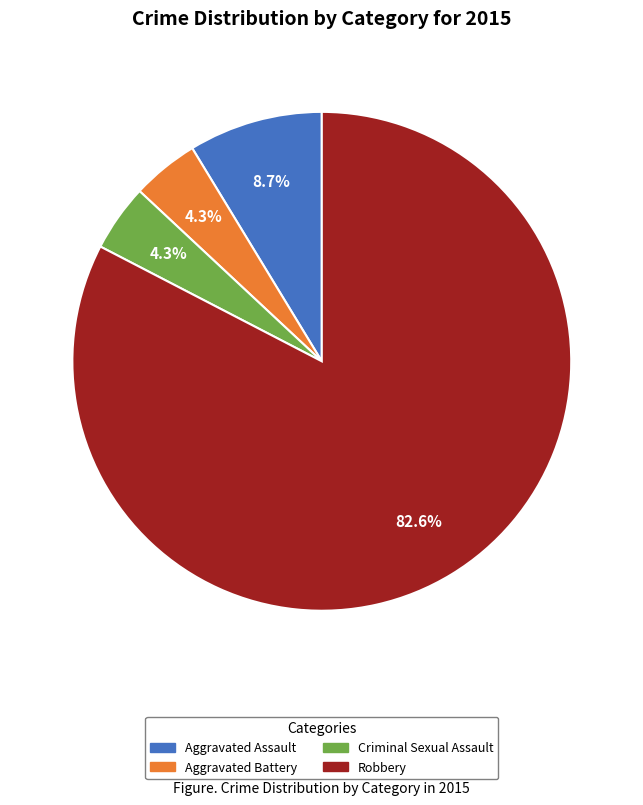

True or false: Aggravated Battery accounts for 16% of the total.

False